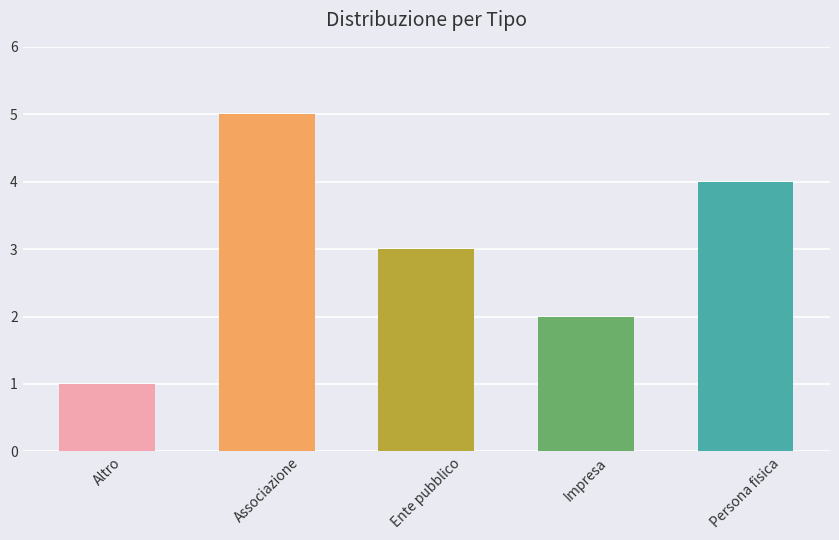

What is the label of the 4th bar from the left?

Impresa